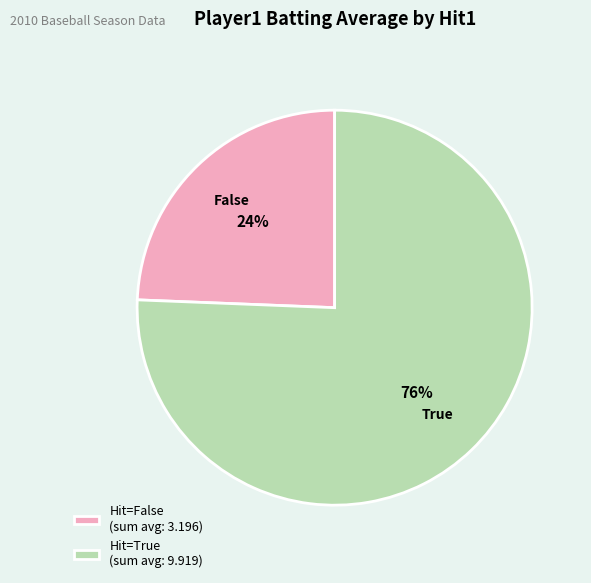

The Hit=False (sum avg: 3.196) slice represents 10% of the pie. True or false?

False